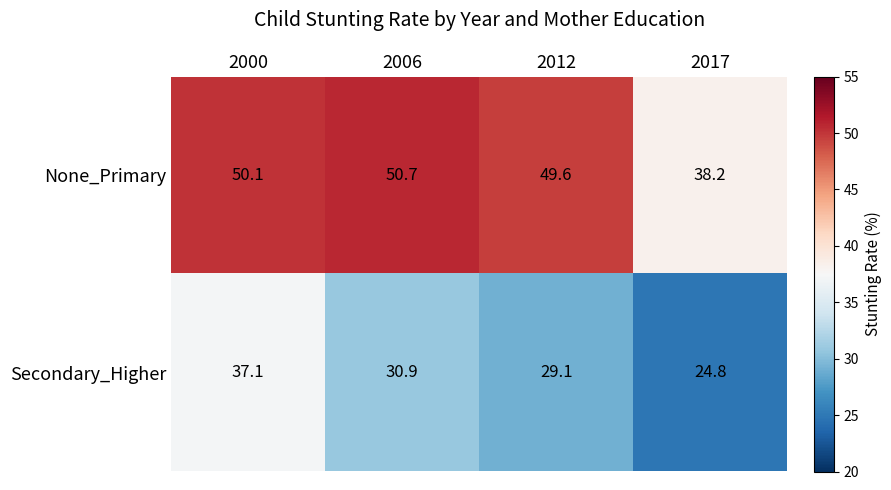

Which series has the widest spread of values?

None_Primary